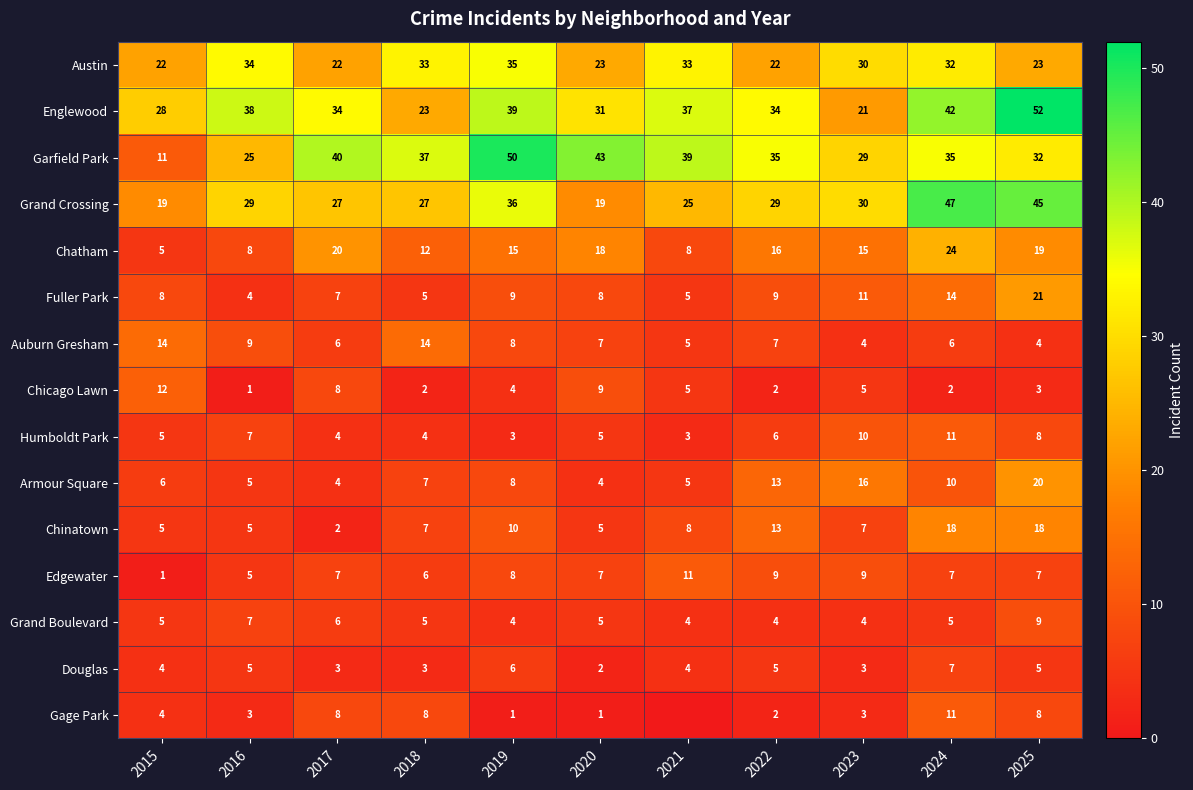

What is the spread (max minus min) of values at 2018?

35